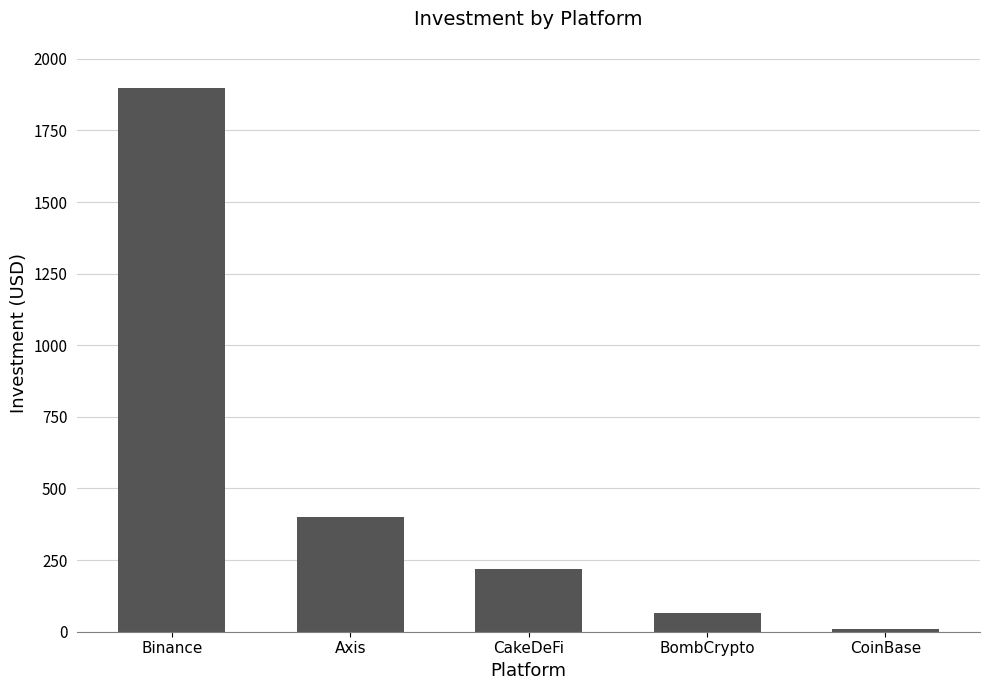

Which category has the highest value across all series?

Binance